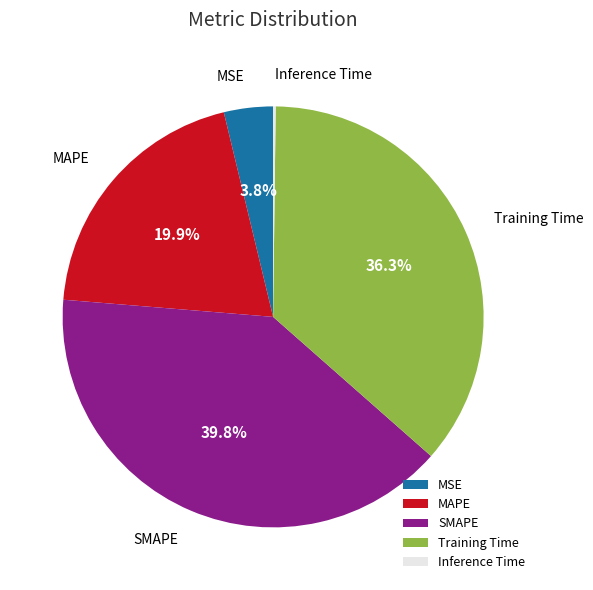

Which slice is the largest?

SMAPE